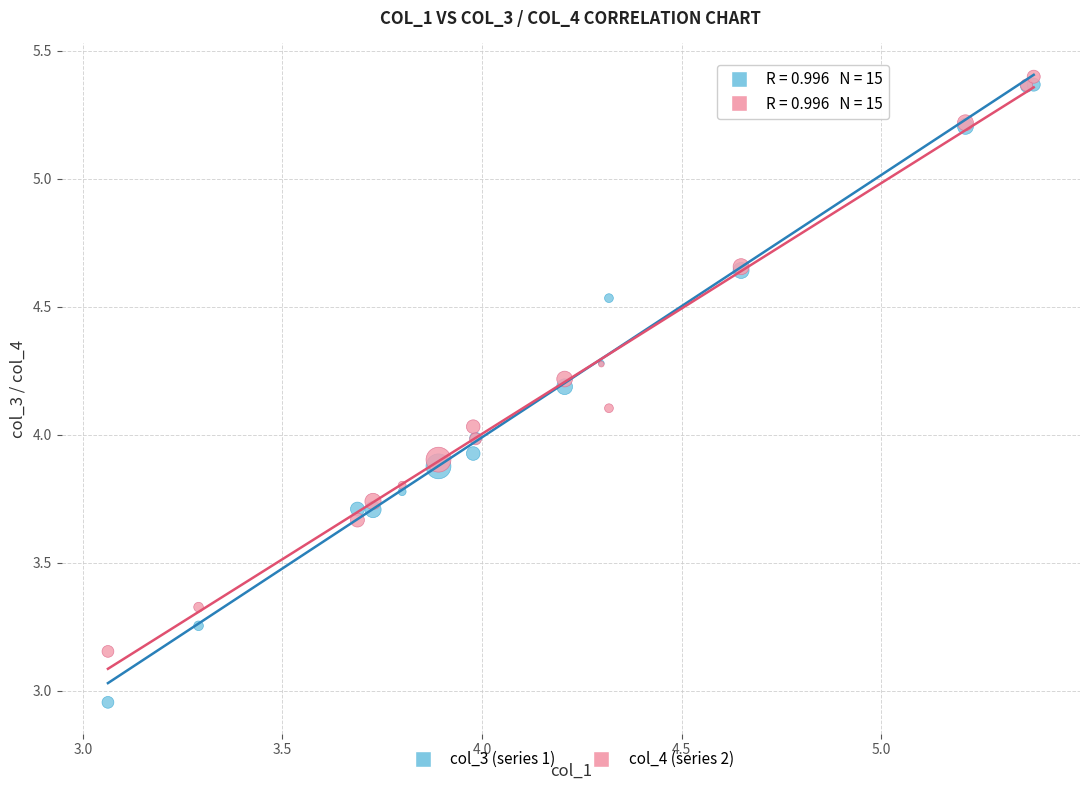

Which series contains the highest Y value?

col_4 (series 2)